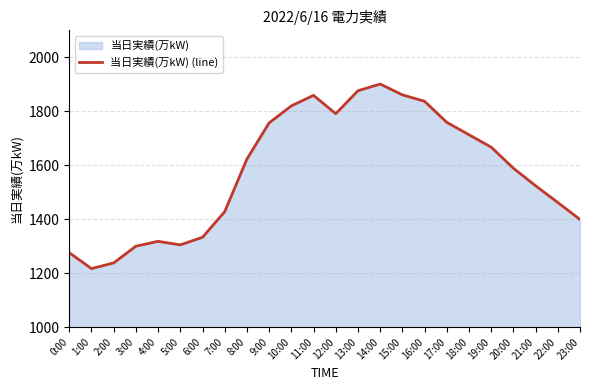

How many interior local peaks (higher than both neighbors) does the data have?

3